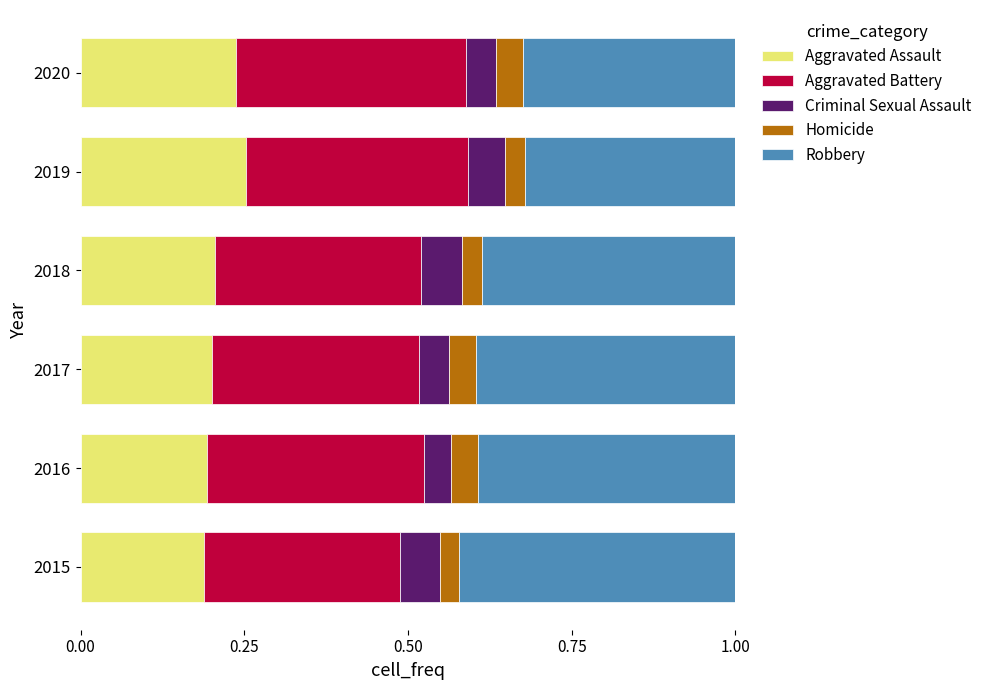

How many Aggravated Assault values are between 0 and 1?

6